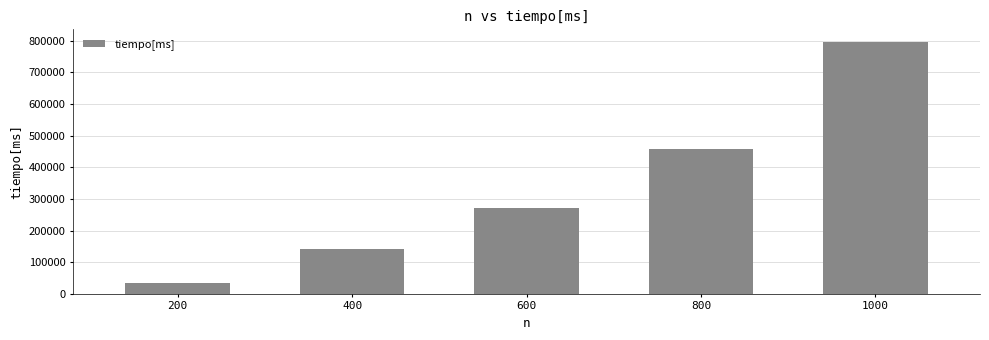

Does the chart contain stacked bars?

No